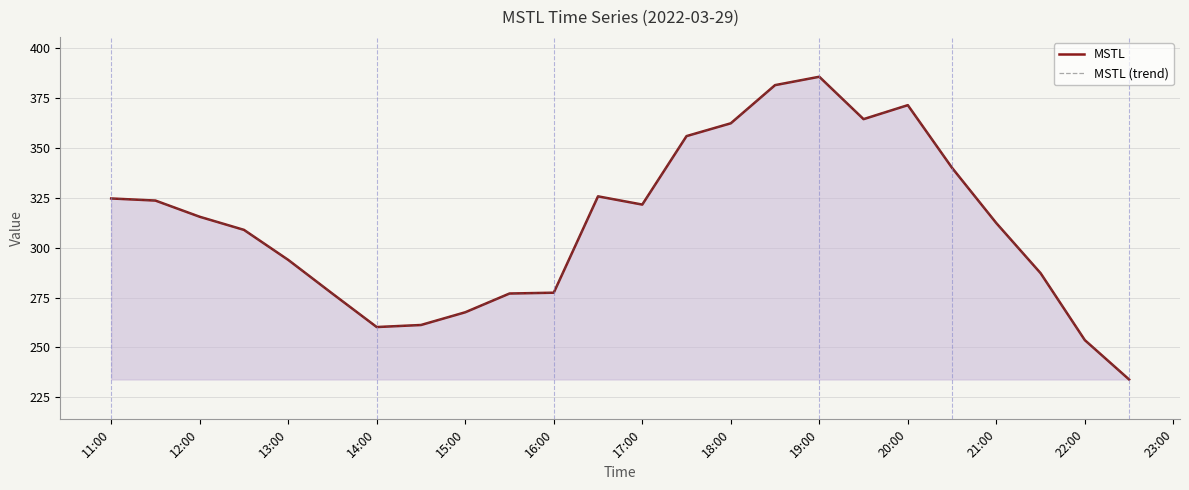

What is the difference between the maximum and minimum values in the MSTL series?

151.9